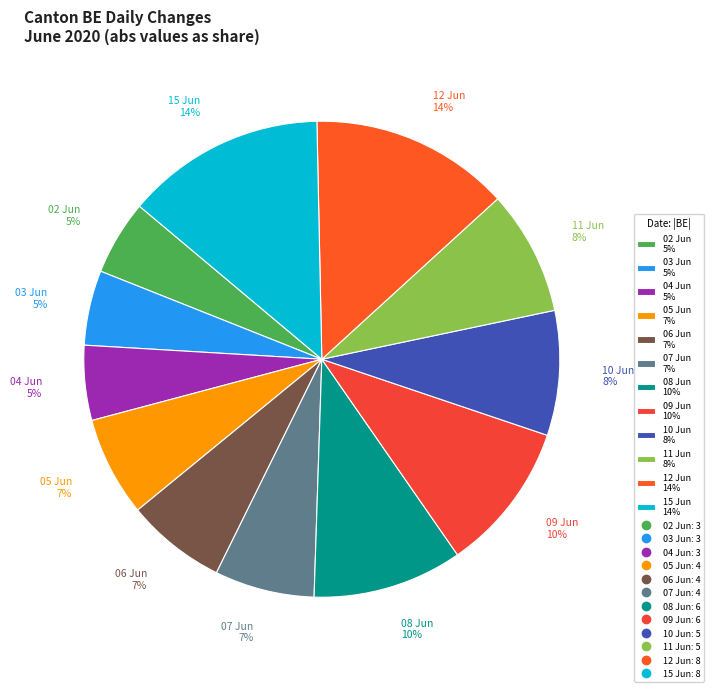

Is there any slice that represents more than half of the pie?

No